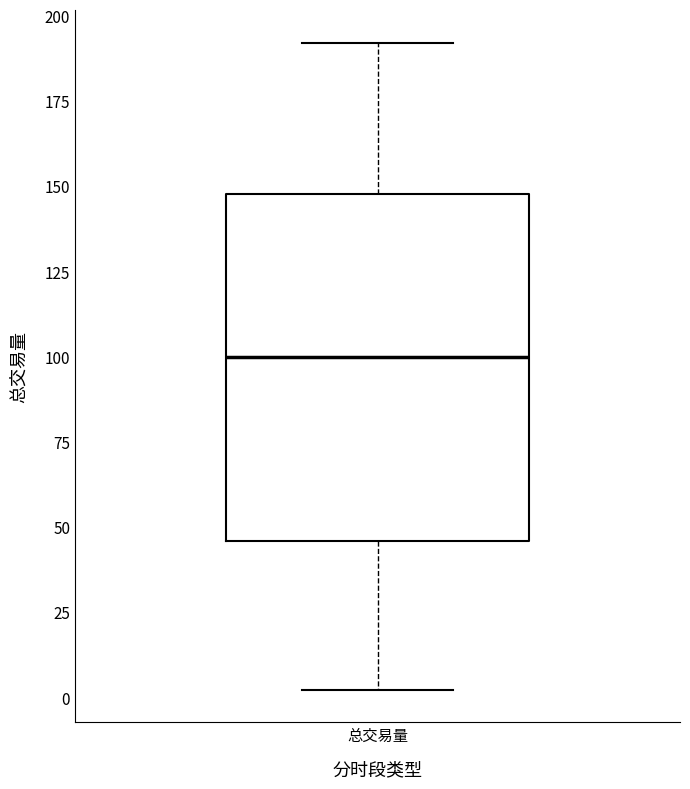

Transcribe this box plot: give where the median line is, the range the box spans, and where the two whiskers end, as read against the y-axis. The values are not printed on the chart, so give them approximately, as read against the axis.

median 100, box 45 to 150, whiskers 0 to 190